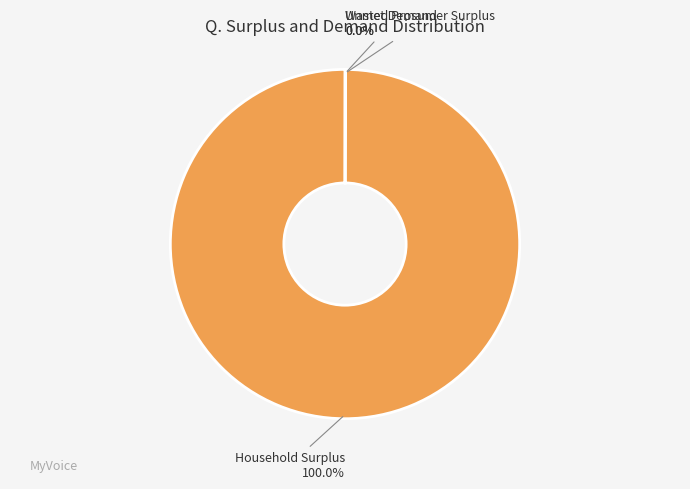

Which slice represents more than half of the pie?

Household Surplus